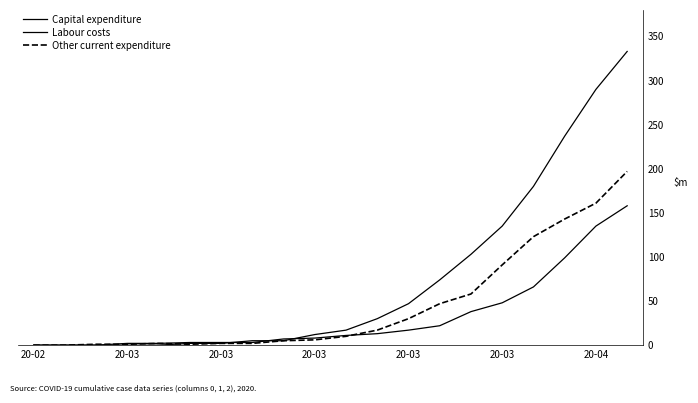

Is this an area chart (filled region under the line)?

No